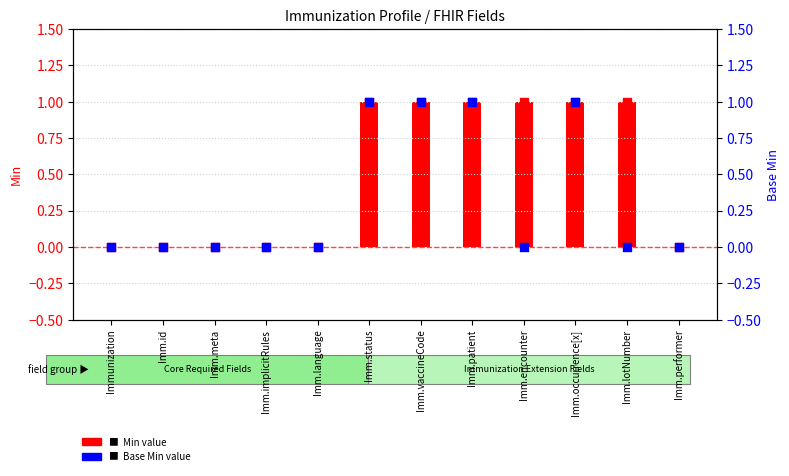

At which category is the sum across all series the highest?

Imm.status